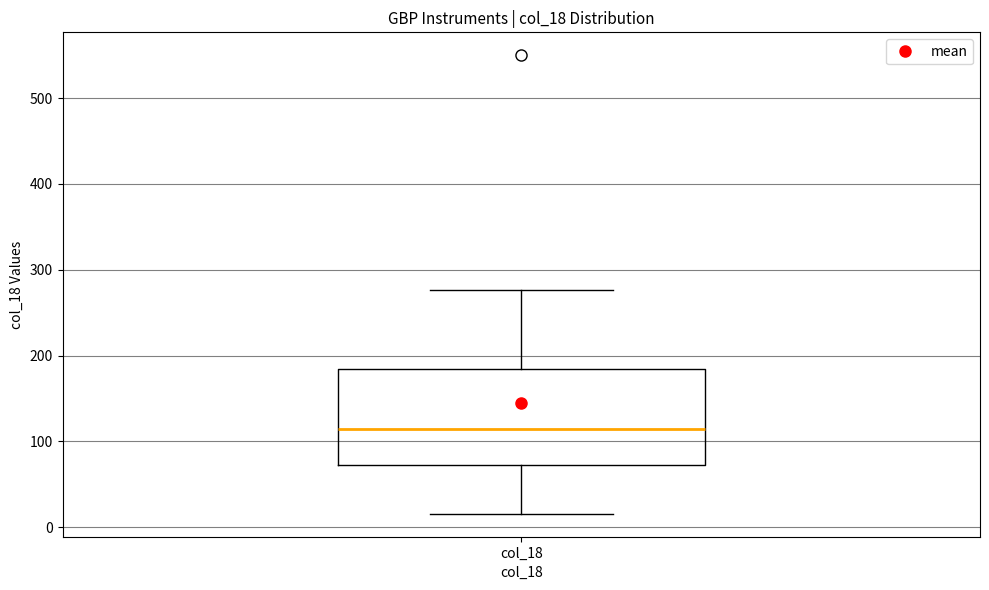

Where does the median line of the box for col_18 sit on the y-axis? The values are not printed on the chart, so give them approximately, as read against the axis.

110